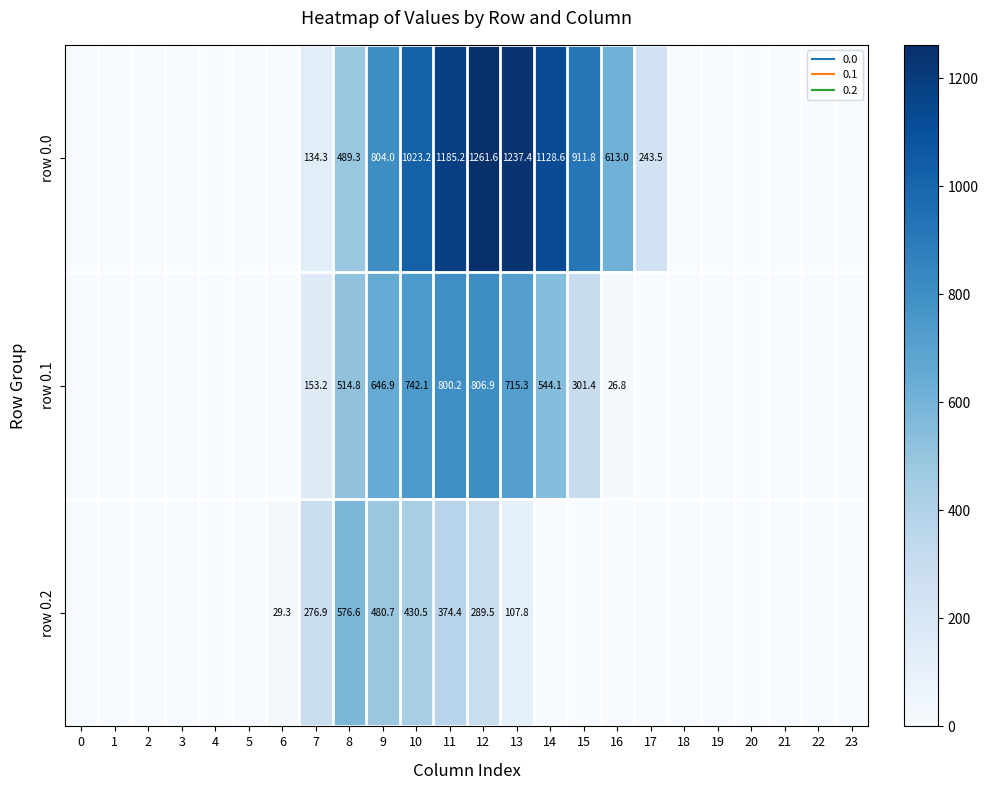

Rank the categories by row 0.2 value from lowest to highest.

0, 1, 2, 3, 4, 5, 14, 15, 16, 17, 18, 19, 20, 21, 22, 23, 6, 13, 7, 12, 11, 10, 9, 8